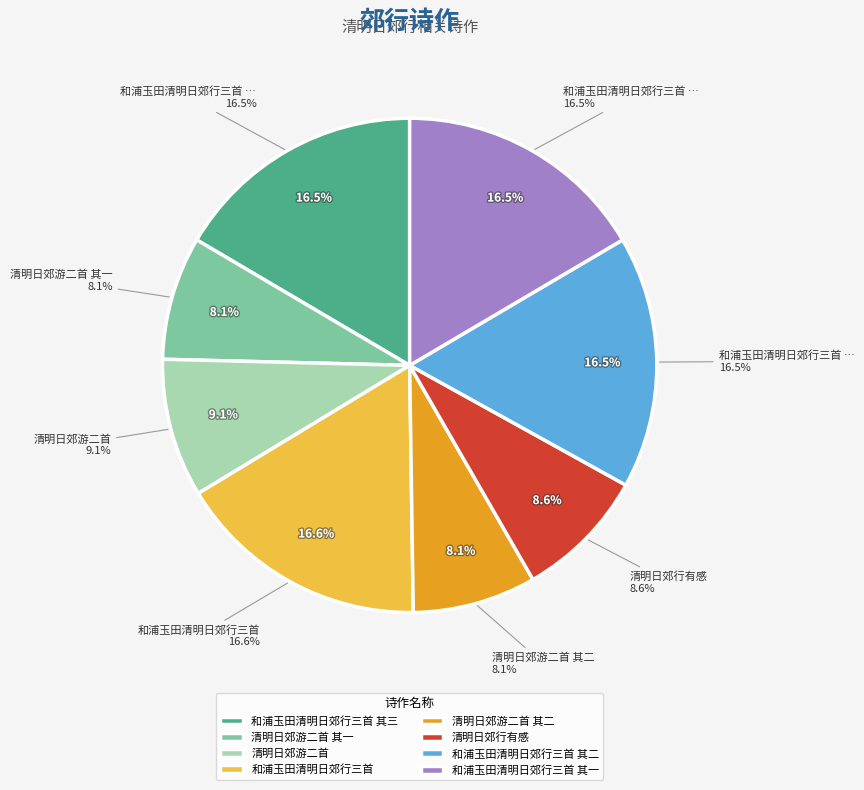

Is there a majority slice in this chart?

No